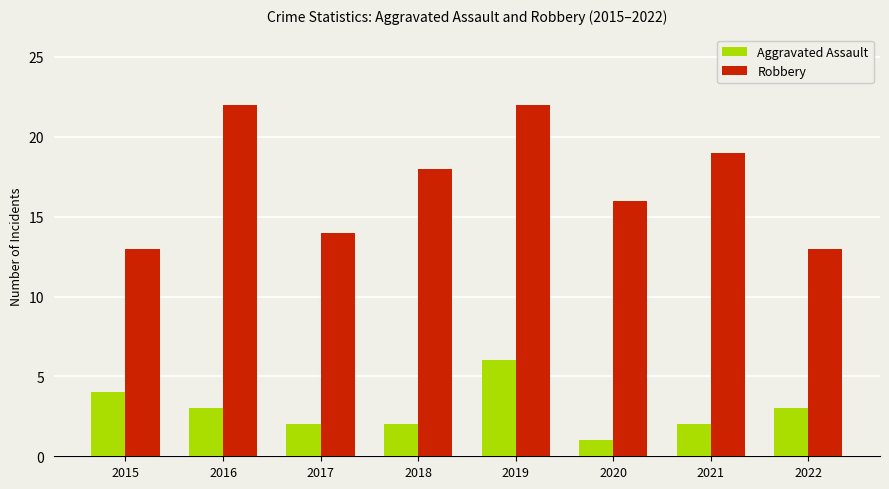

True or false: Aggravated Assault has a value of 3 at 2021.

False